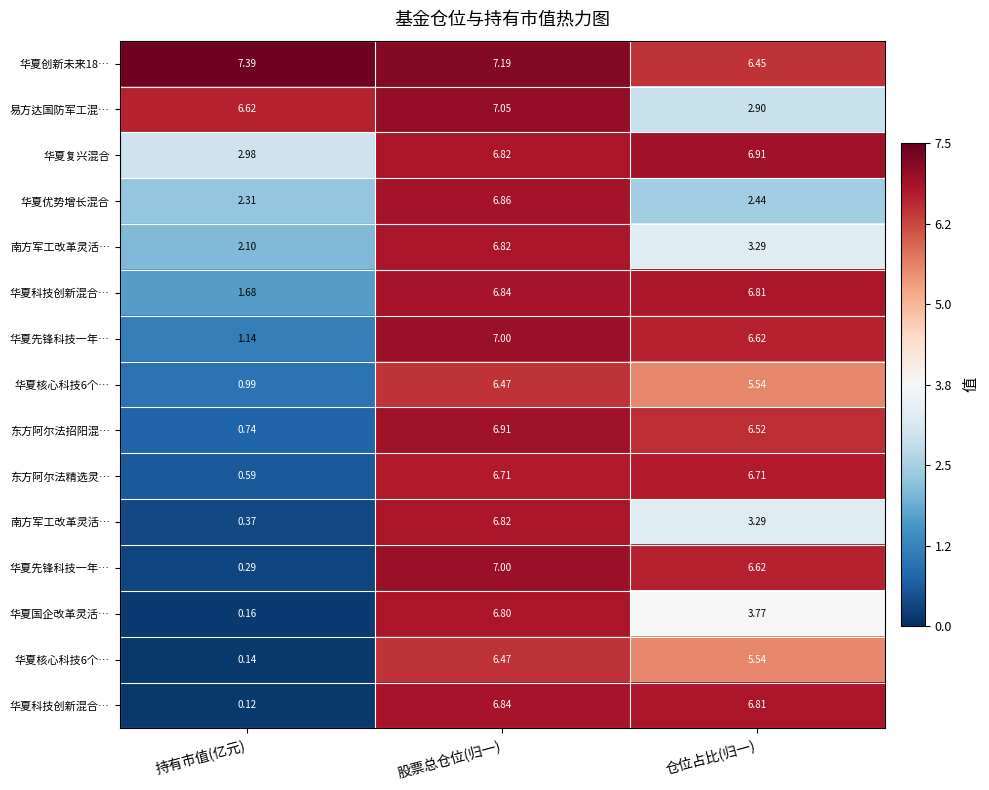

Which has a higher value, 仓位占比(归一) or 股票总仓位(归一)?

股票总仓位(归一)